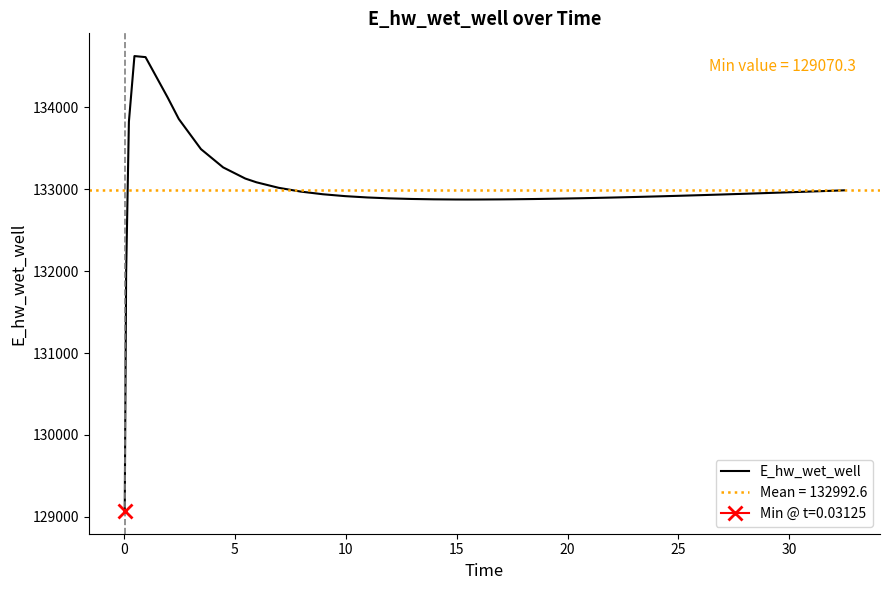

Is this an area chart (filled region under the line)?

No